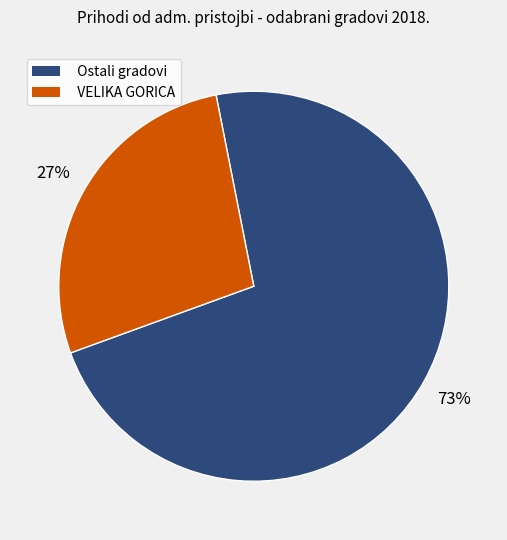

Is there a majority slice in this chart?

Yes